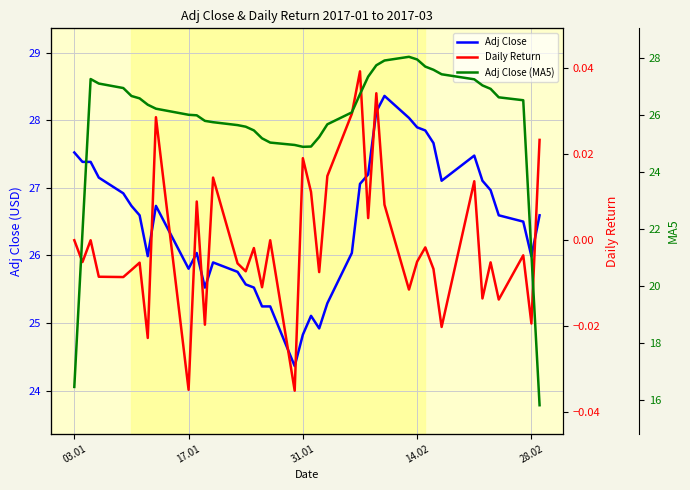

What is the minimum value for Adj Close?

24.4